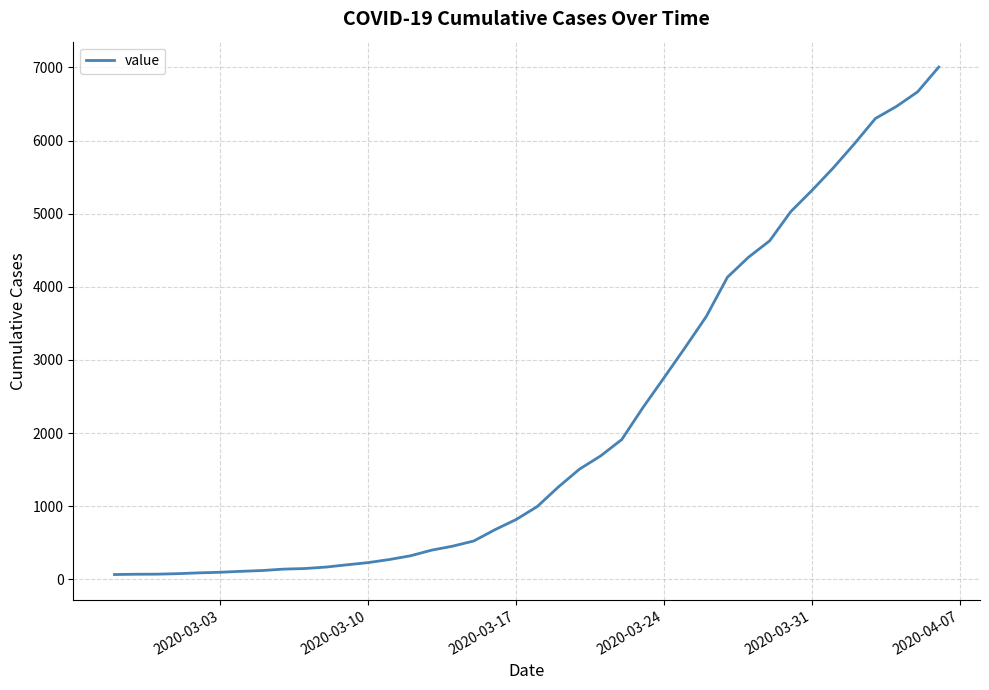

What is the maximum value shown in the chart?

7005